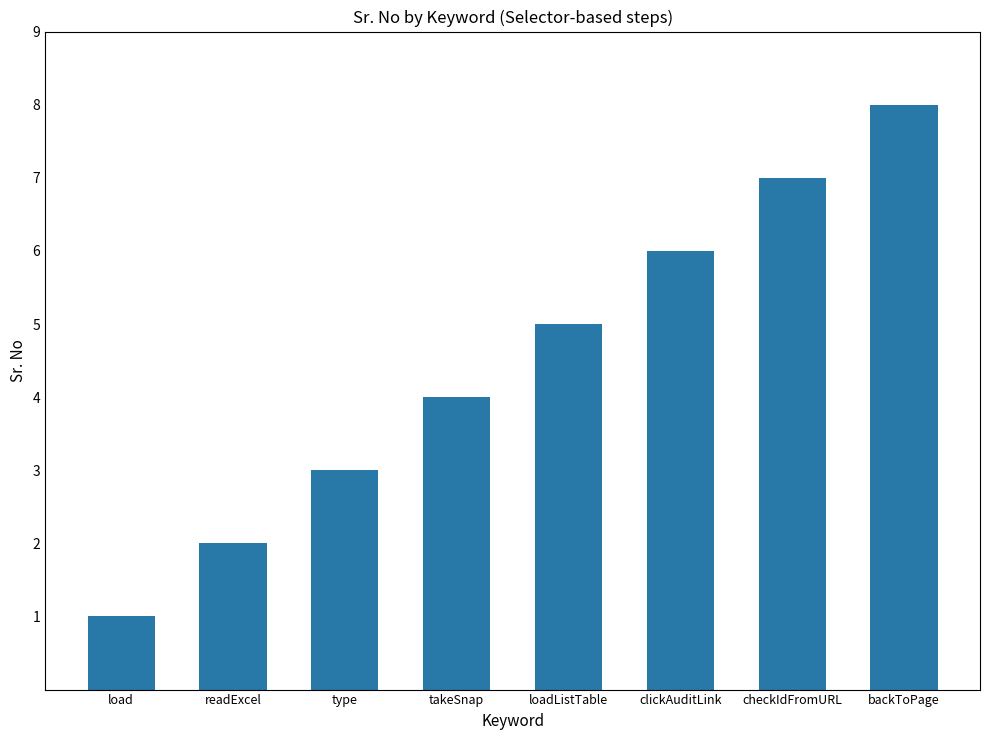

What is the greatest value displayed?

8